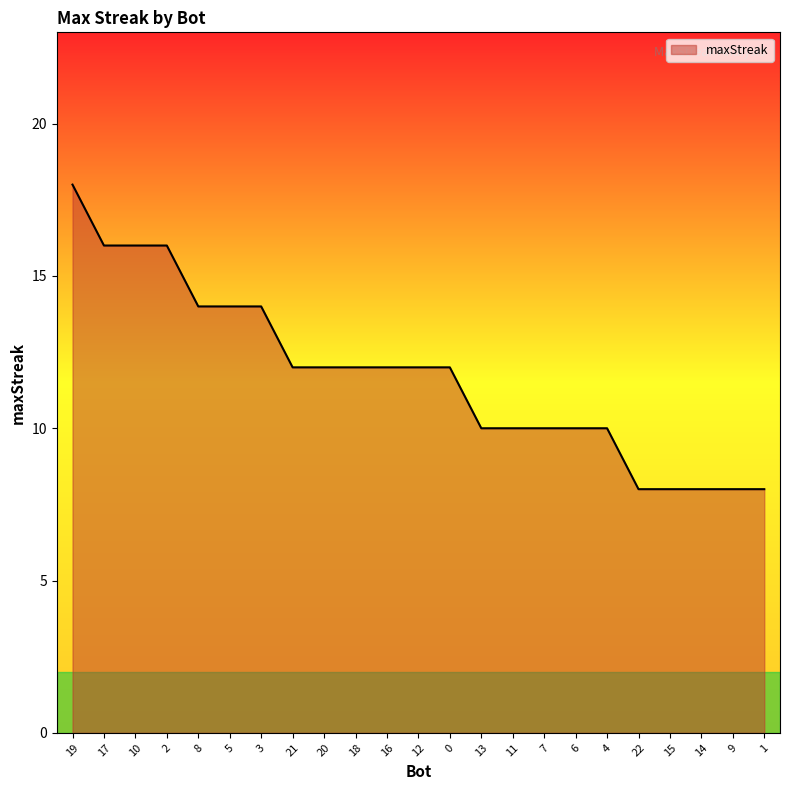

What is the sum of the values at 12 and 9?

20